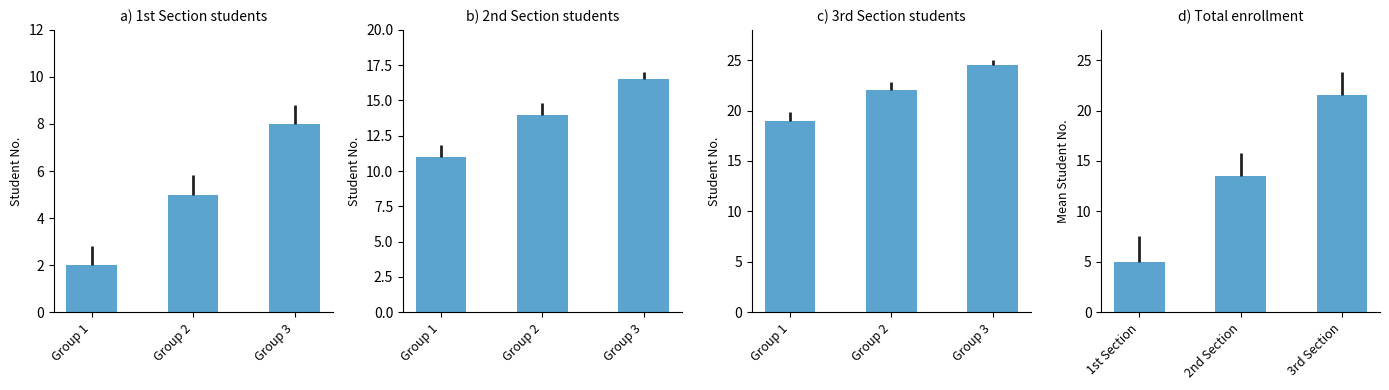

Reading left to right, extract all data points from this chart.

1st Section (1-9): 2.0	5.0	8.0
2nd Section (10-17): 11.0	14.0	16.5
3rd Section (18-25): 19.0	22.0	24.5
All sections: 5.0	13.5	21.5